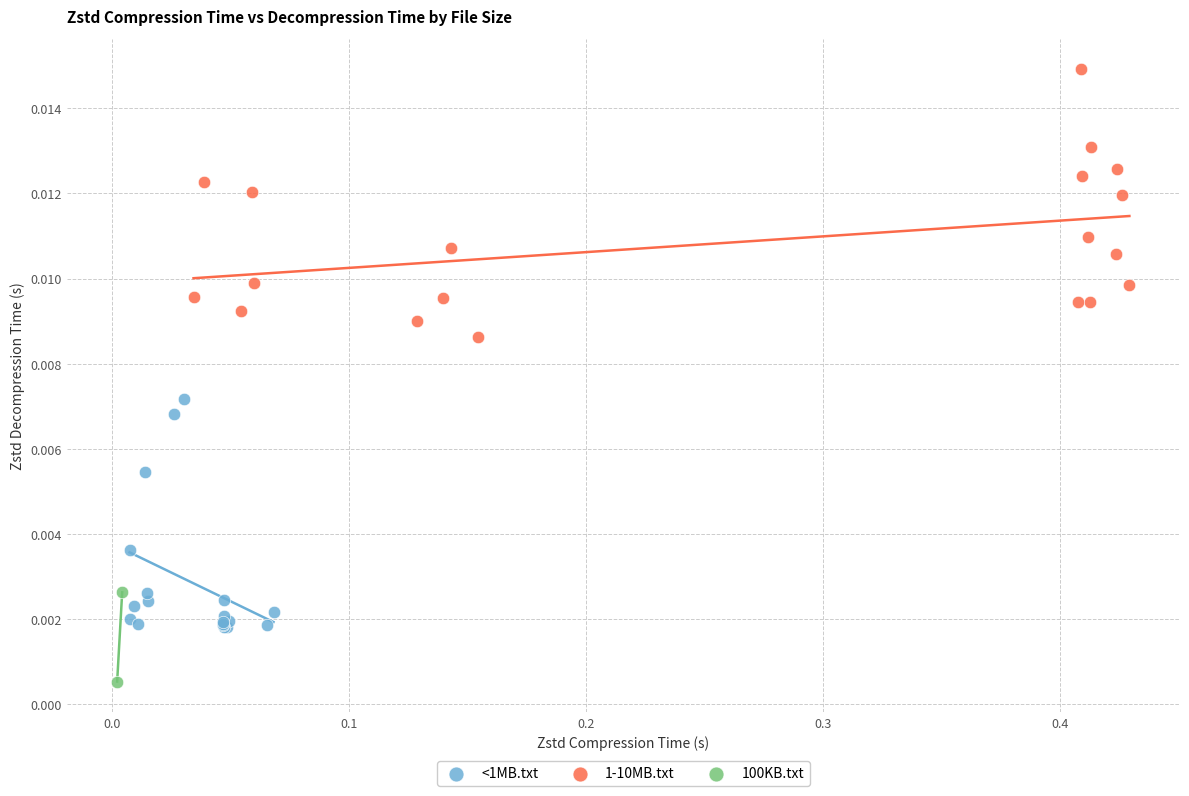

What are all the series names shown in the legend?

<1MB.txt, 1-10MB.txt, 100KB.txt